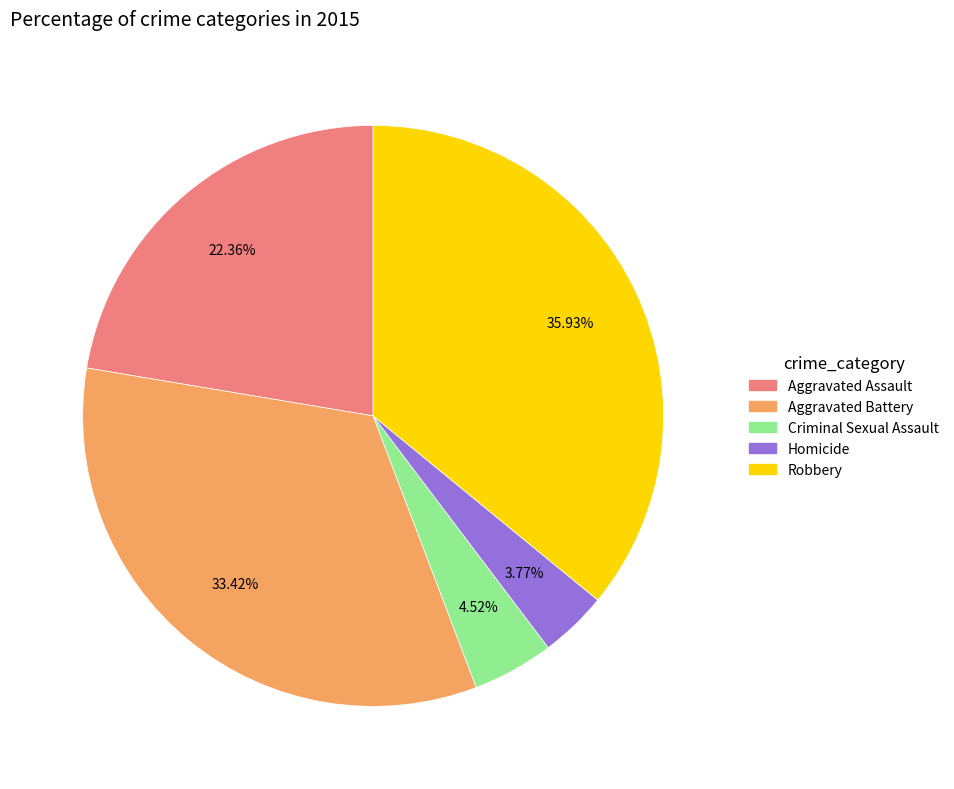

Which slice is the largest?

Robbery